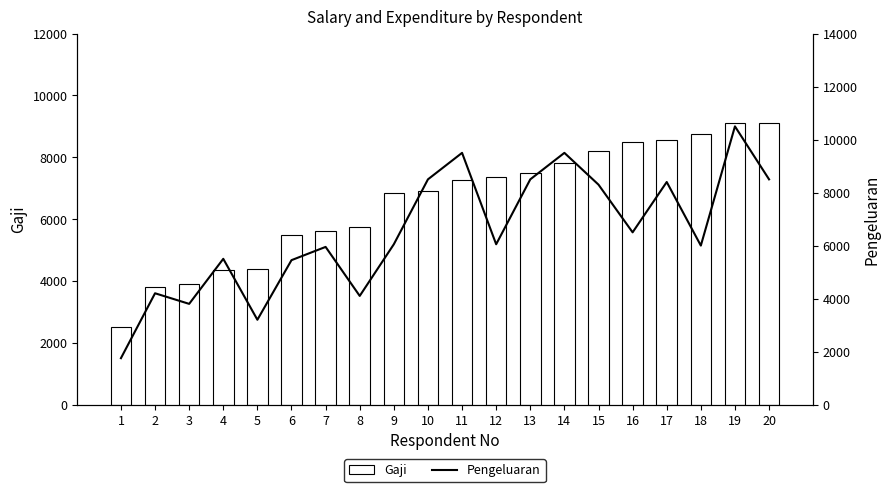

What is the difference between the maximum and minimum values in the Gaji series?

6600